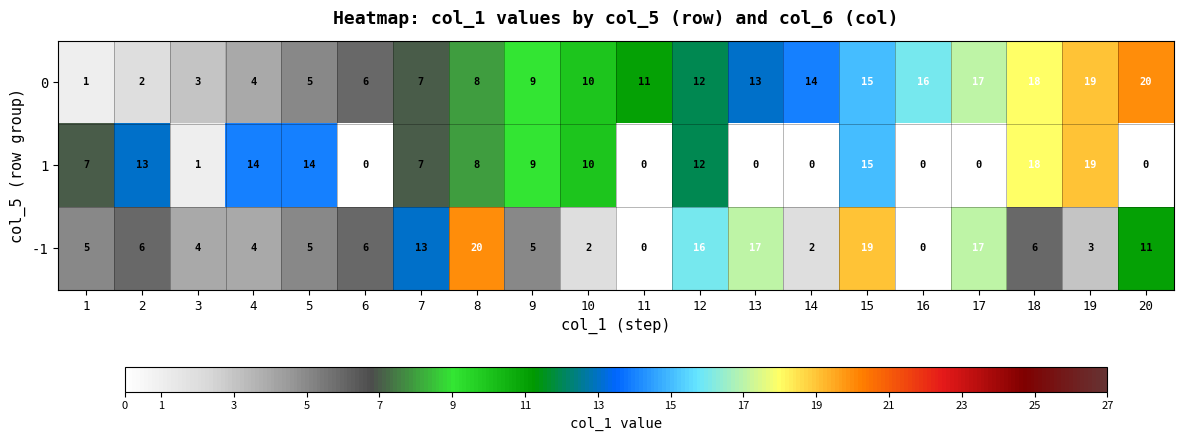

What is the average value of the -1 series?

8